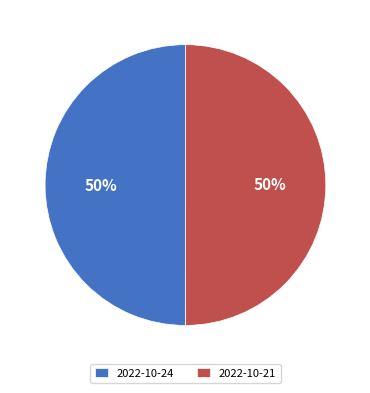

The 2022-10-21 slice represents 50% of the pie. True or false?

True